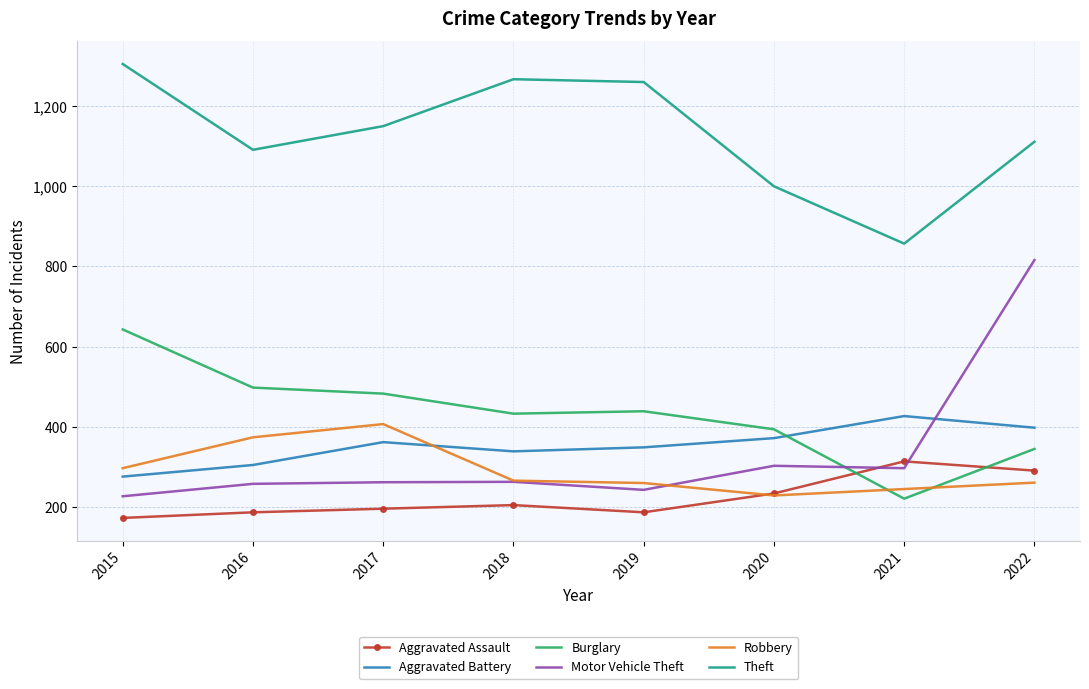

What is the sum of the Robbery values at 2020 and 2015?

526